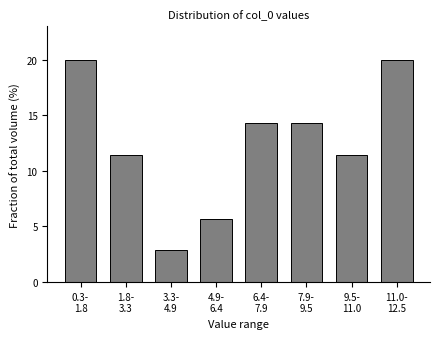

Reading left to right, transcribe all the data shown in this chart.

20.0	11.4	2.9	5.7	14.3	14.3	11.4	20.0